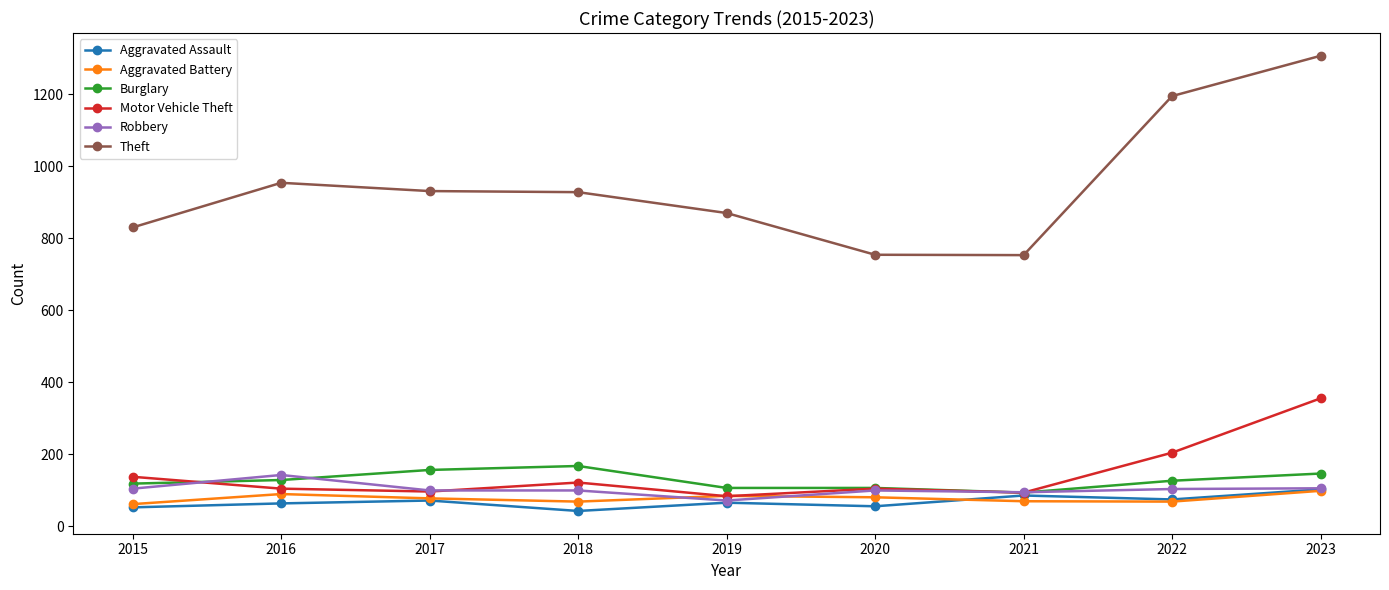

Which series has the largest range (max minus min)?

Theft